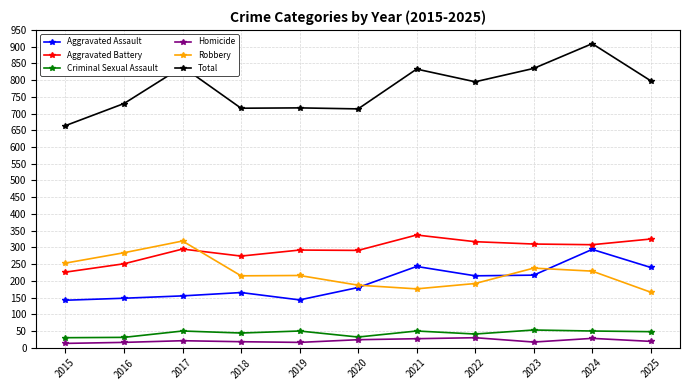

How many data points does each series have?

11